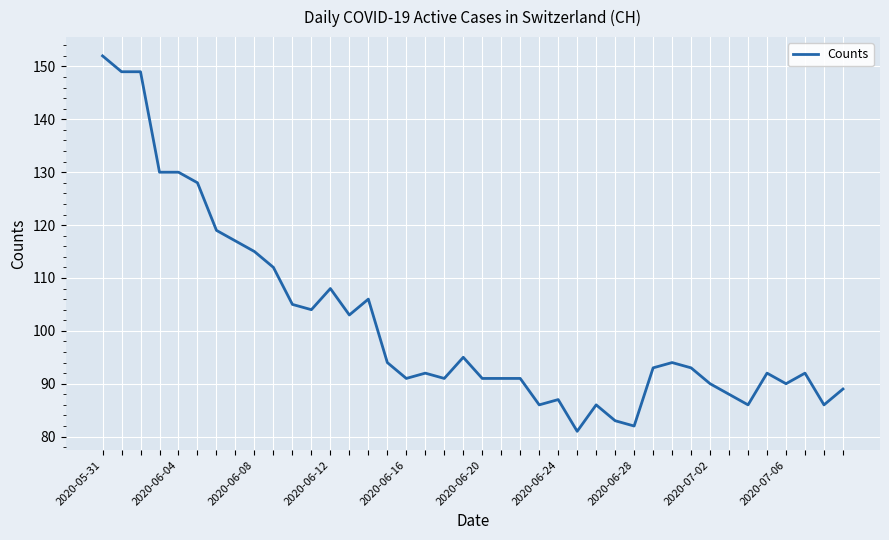

True or false: the data has more than 2 interior local peaks.

True